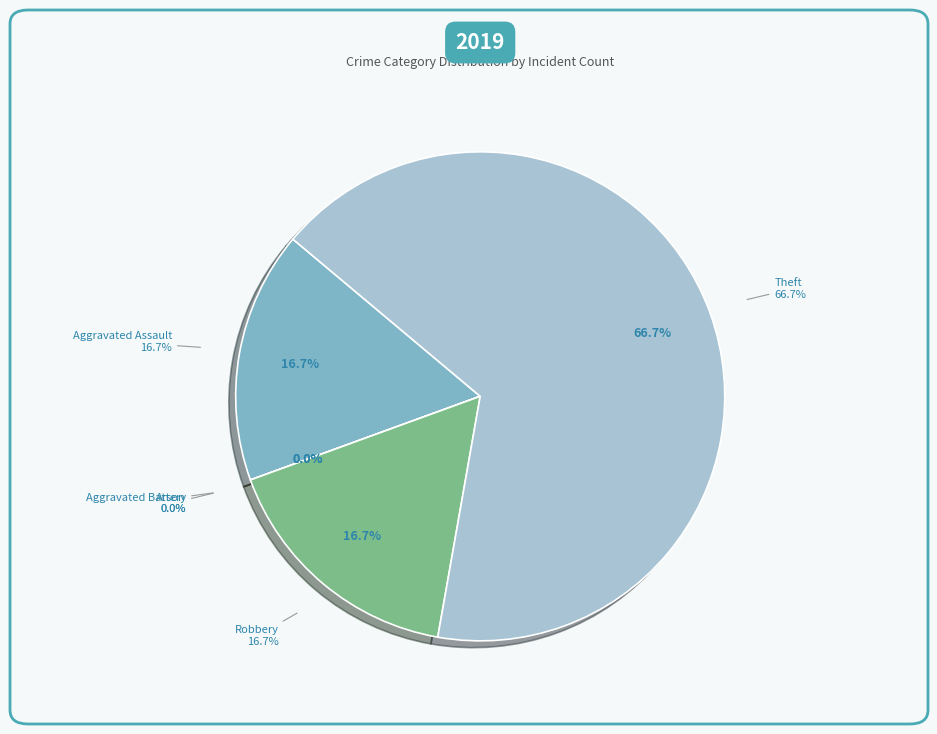

Which category accounts for the majority?

Theft